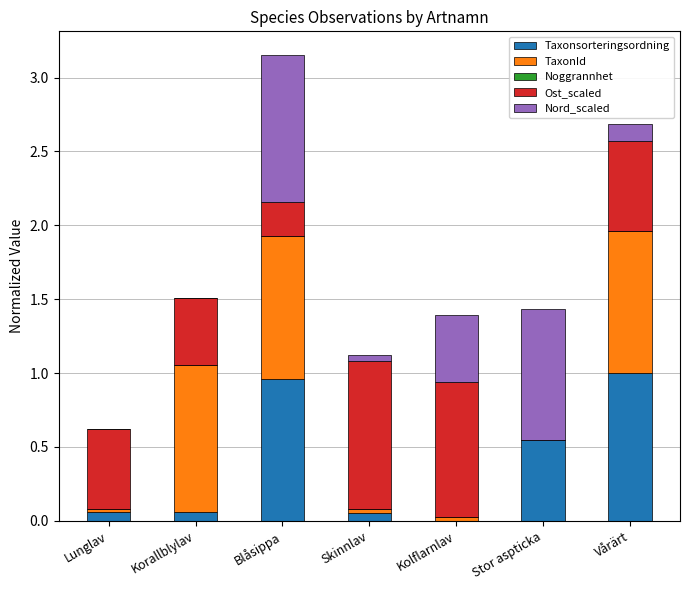

How many data points in Taxonsorteringsordning are above 0?

6